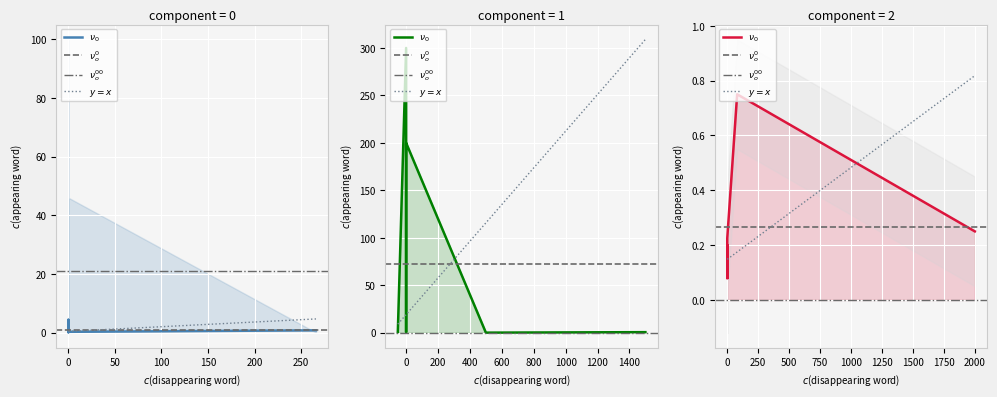

At how many categories does at least one series exceed 13?

4